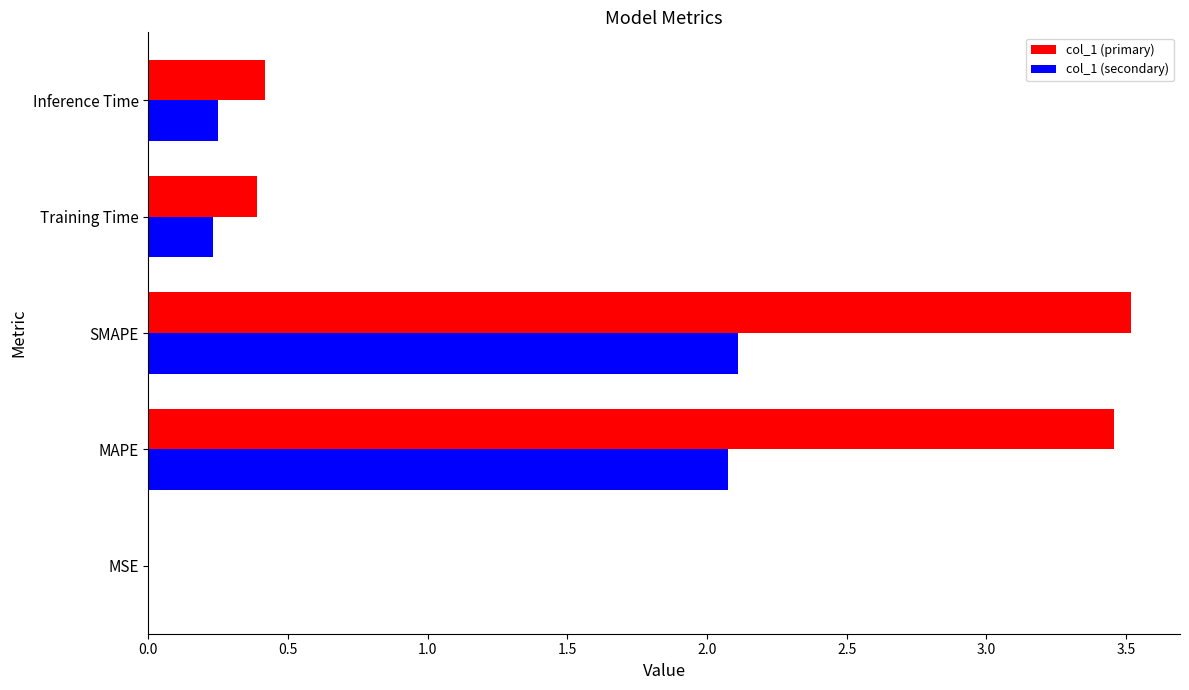

What is the sum of all col_1 (secondary) values?

4.7